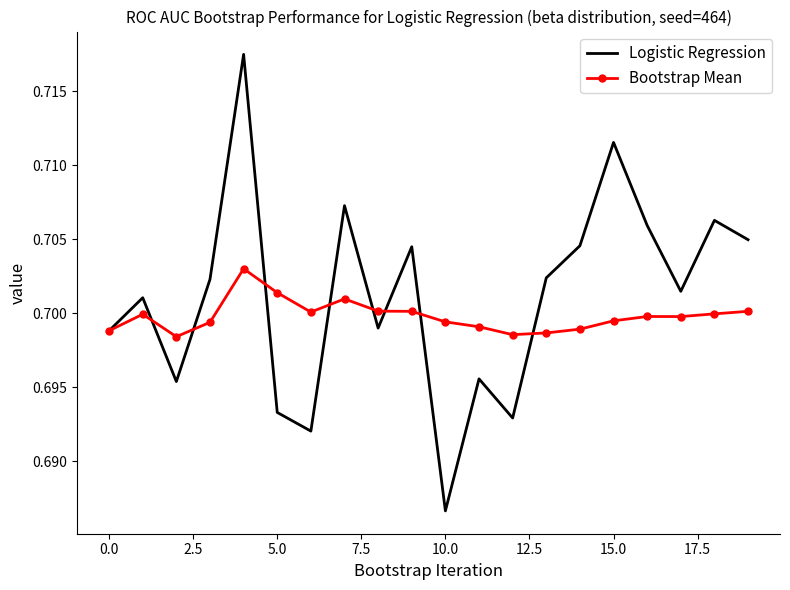

What are all the series names shown in the legend?

Logistic Regression, Bootstrap Mean